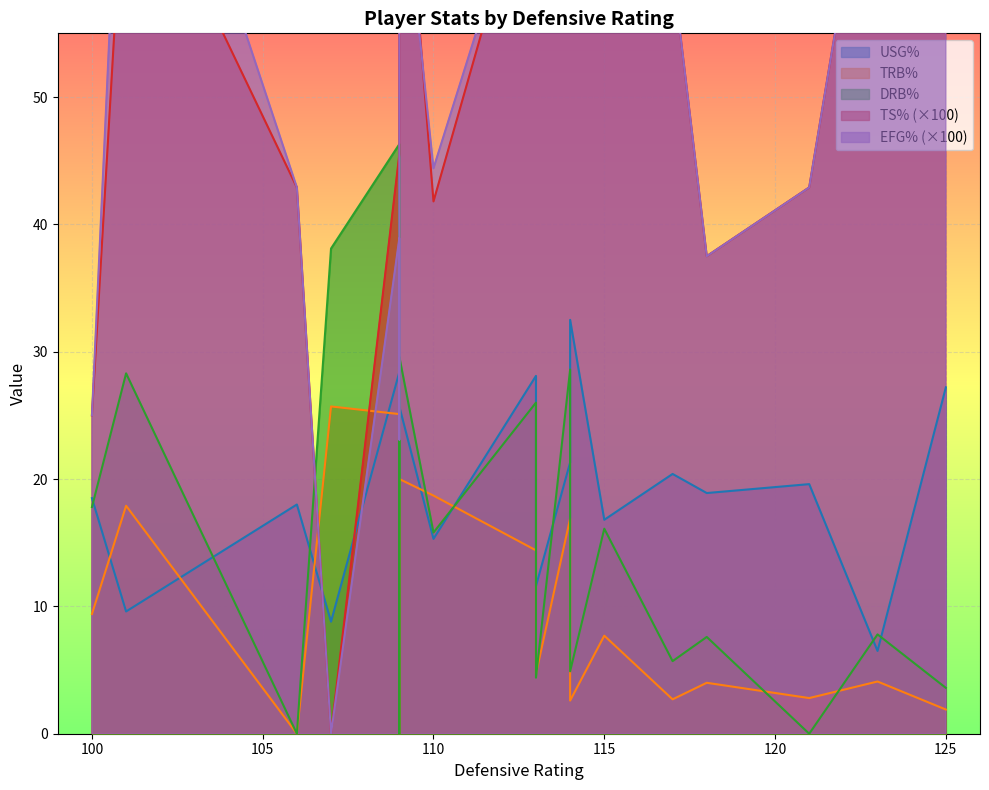

How many interior local peaks does the usg_pct series have?

6